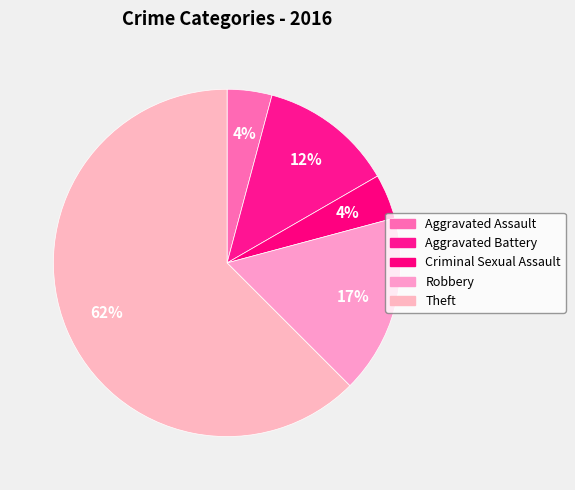

The Criminal Sexual Assault slice represents 18% of the pie. True or false?

False